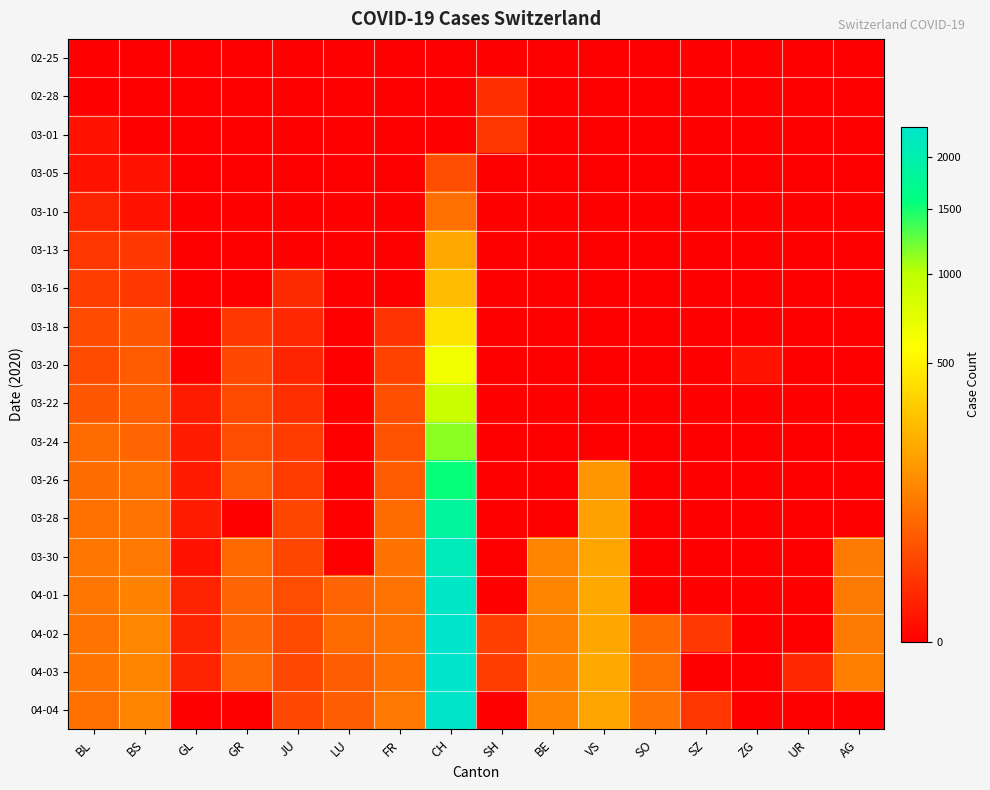

At which category is the sum across all series the highest?

CH